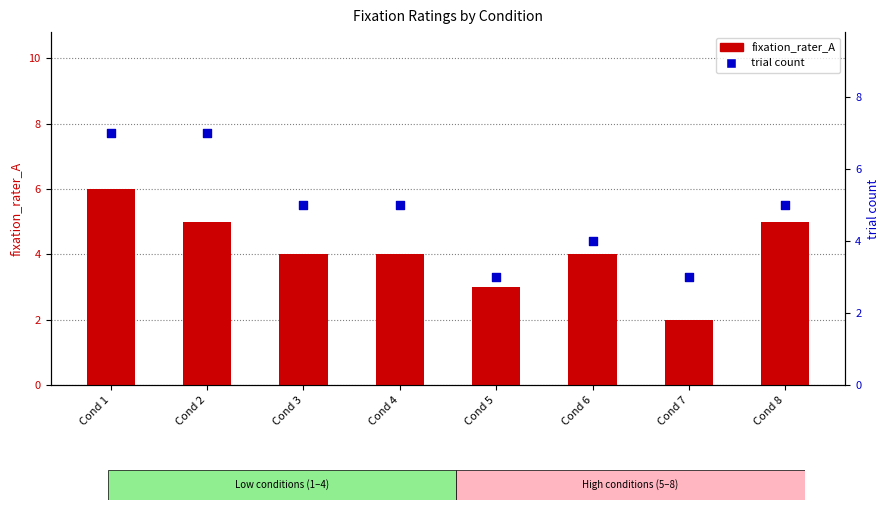

At how many categories does at least one series exceed 5?

2